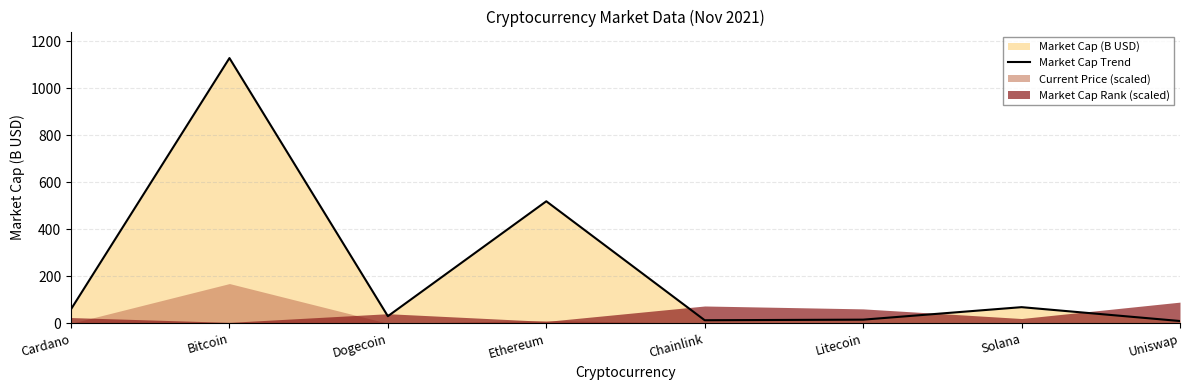

What is the change in value from Chainlink to Litecoin?

+2.5